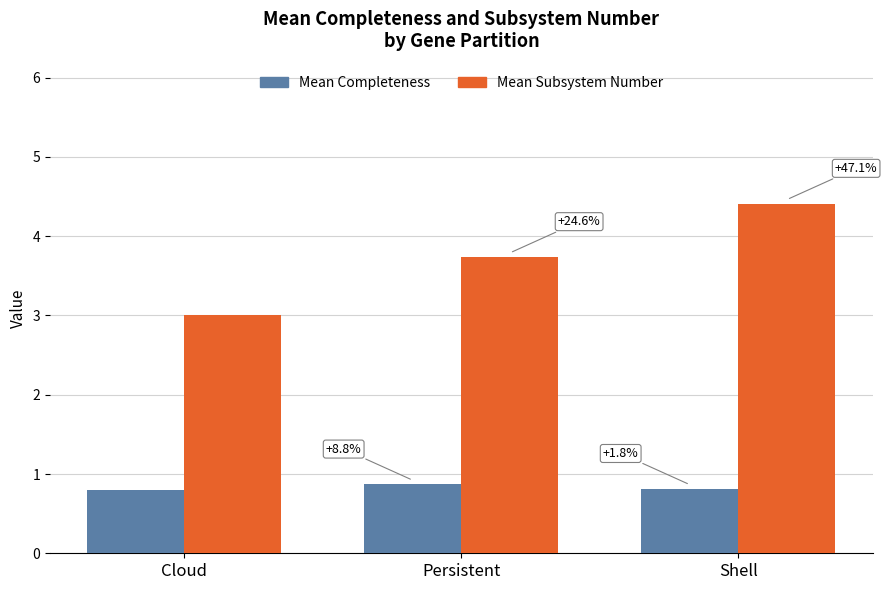

What is the label of the 2nd bar from the left?

Persistent